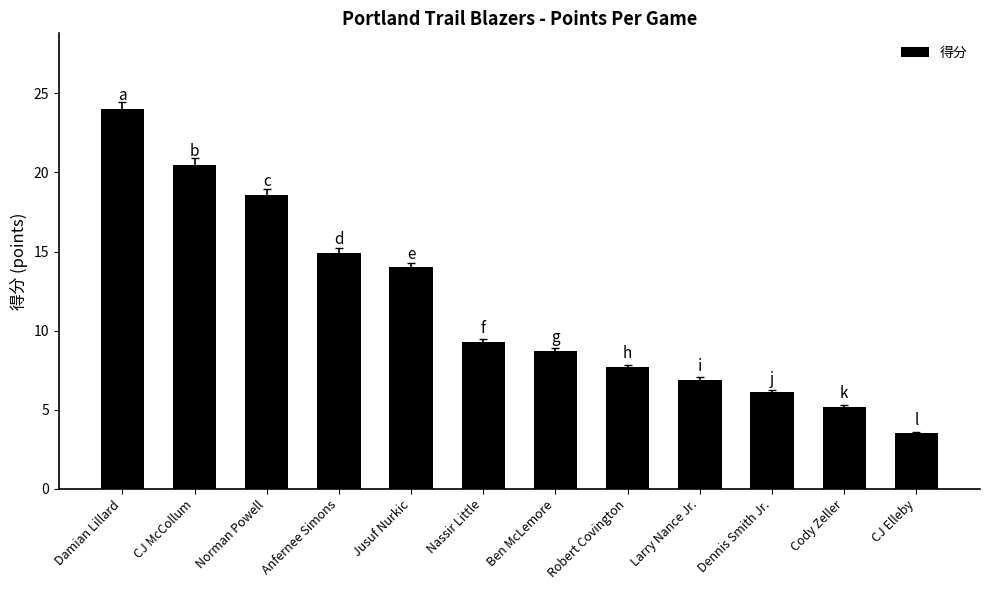

Reading left to right, what are all the values shown in this chart?

Damian Lillard=24.0	CJ McCollum=20.5	Norman Powell=18.6	Anfernee Simons=14.9	Jusuf Nurkic=14.0	Nassir Little=9.3	Ben McLemore=8.7	Robert Covington=7.7	Larry Nance Jr.=6.9	Dennis Smith Jr.=6.1	Cody Zeller=5.2	CJ Elleby=3.5